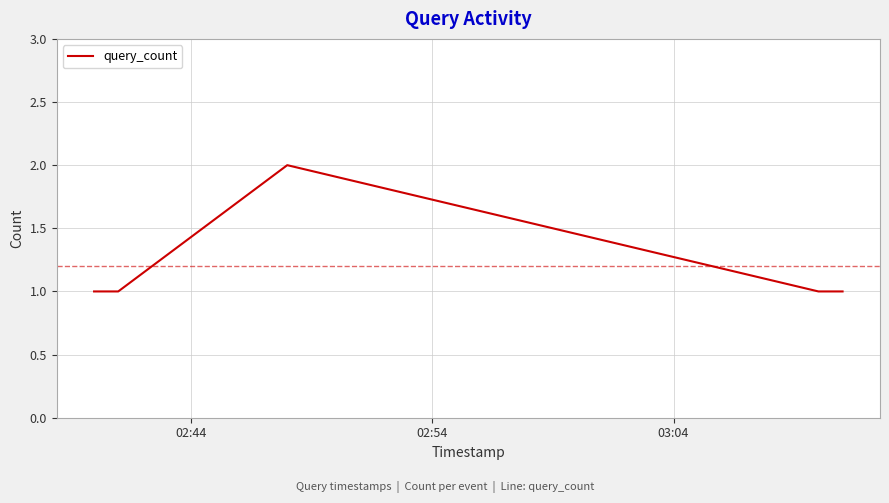

How many values are between 1 and 2?

5